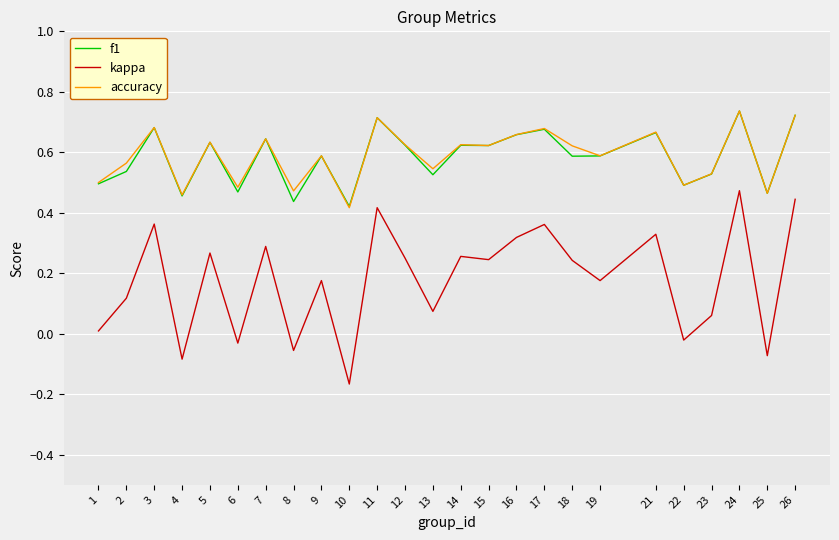

At which label does accuracy reach its minimum?

10